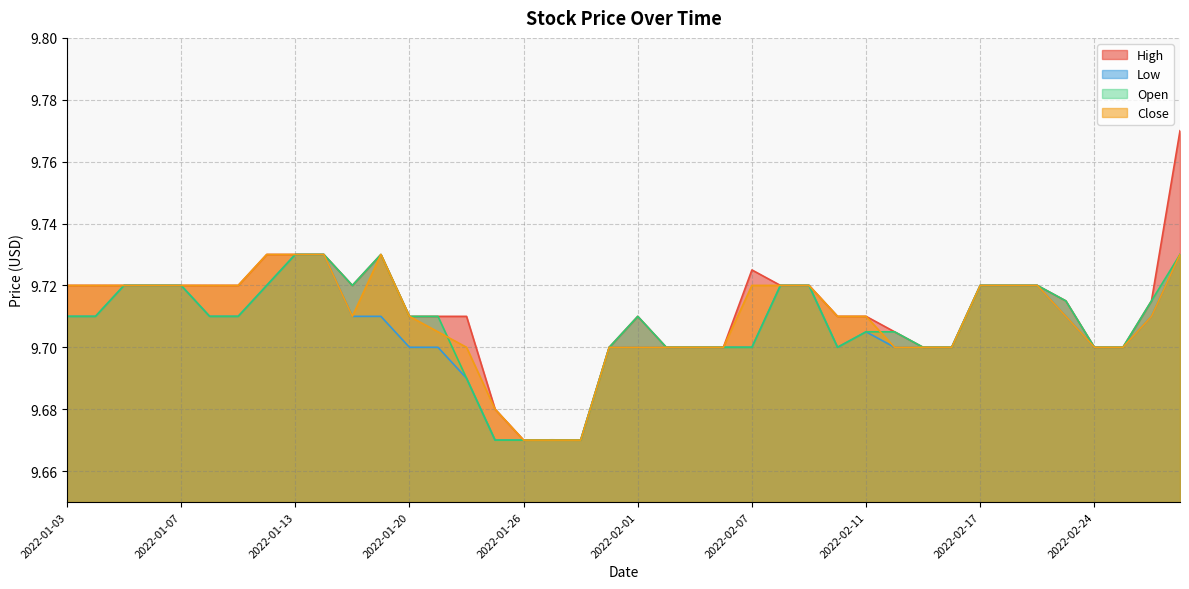

Rank the series by their maximum value, from highest to lowest.

High, Low, Open, Close